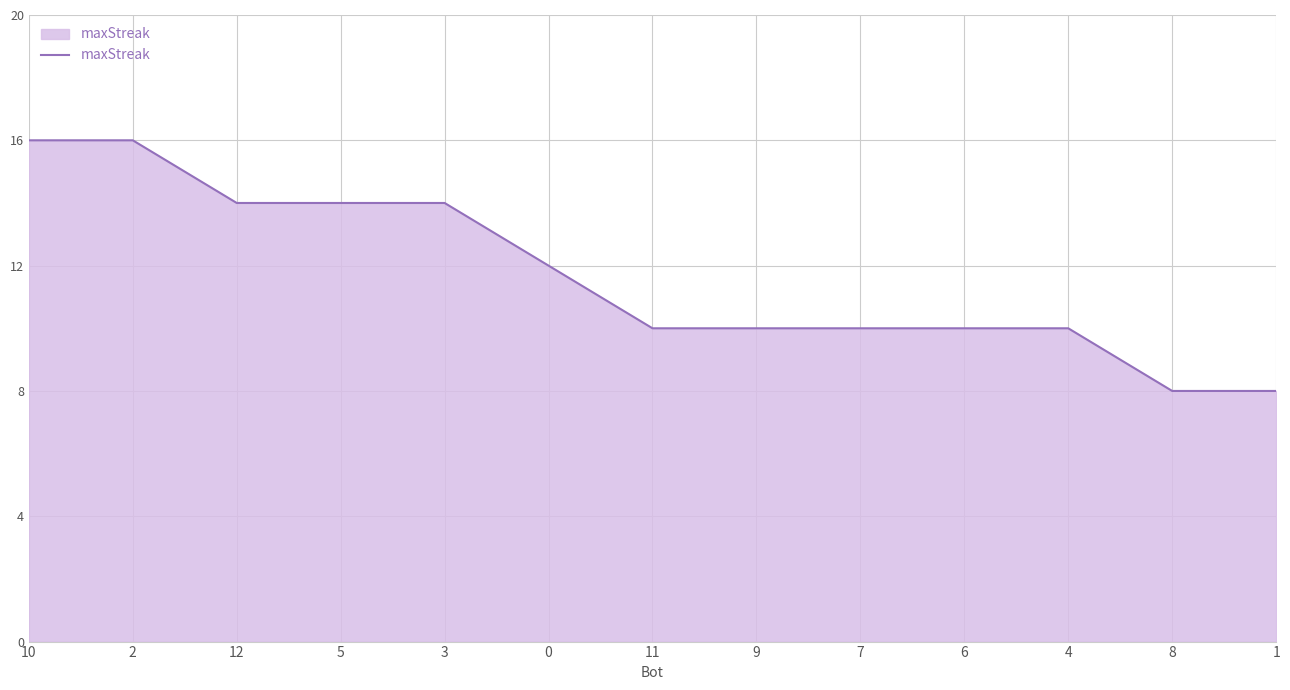

What position from the right is 0?

8